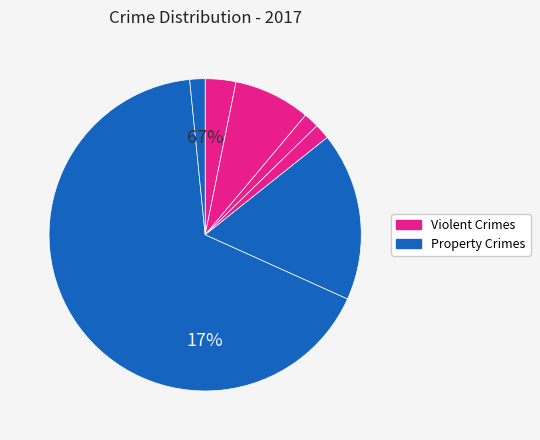

Approximately how many times larger is the value at Burglary compared to Aggravated Assault?

0.5